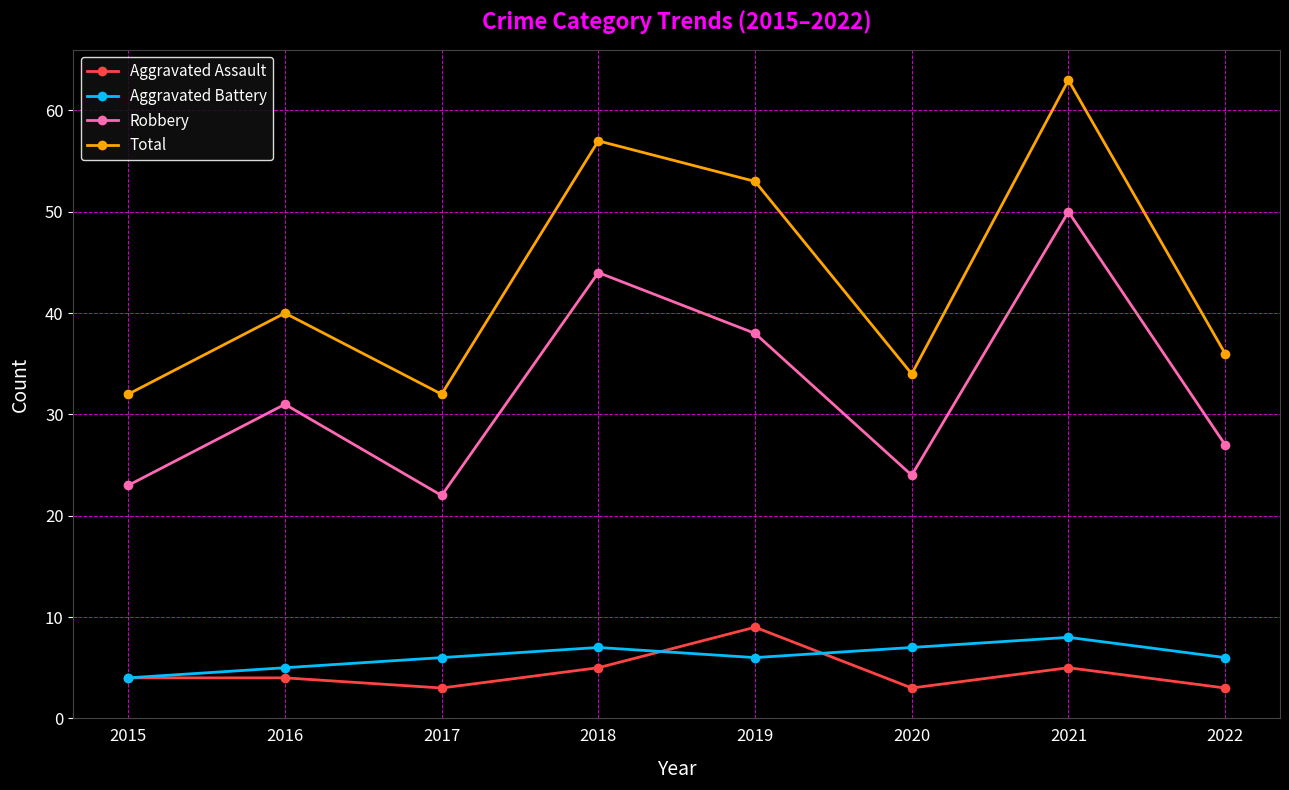

What are all the series names shown in the legend?

Aggravated Assault, Aggravated Battery, Robbery, Total